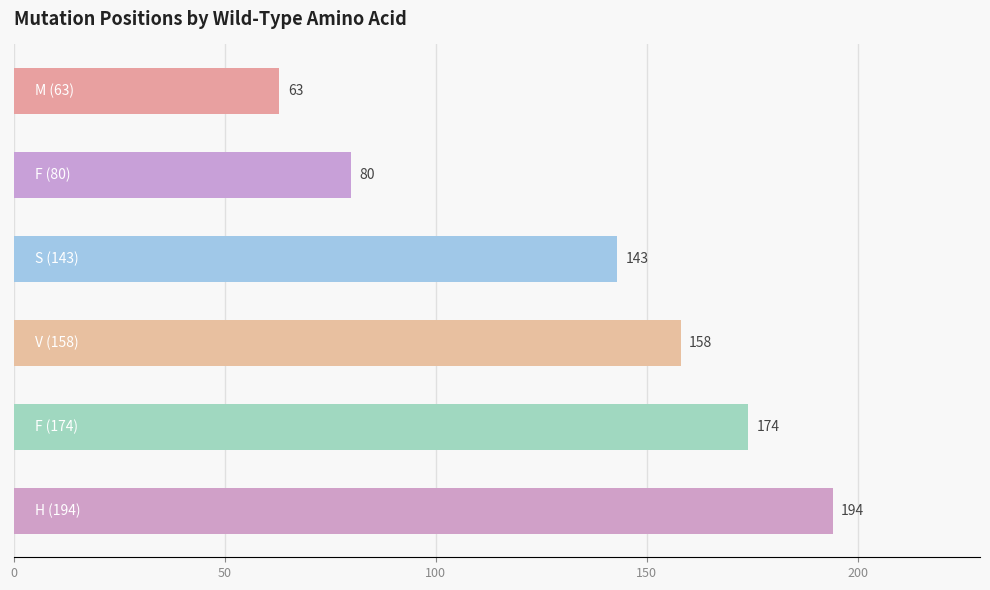

Count the values in the range 80 to 174.

4